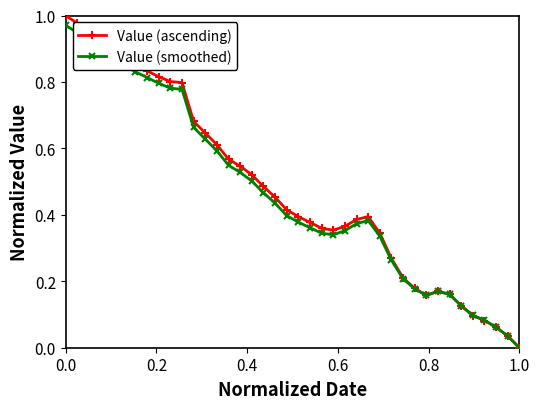

Rank the series by their maximum value, from highest to lowest.

Value (ascending), Value (smoothed)